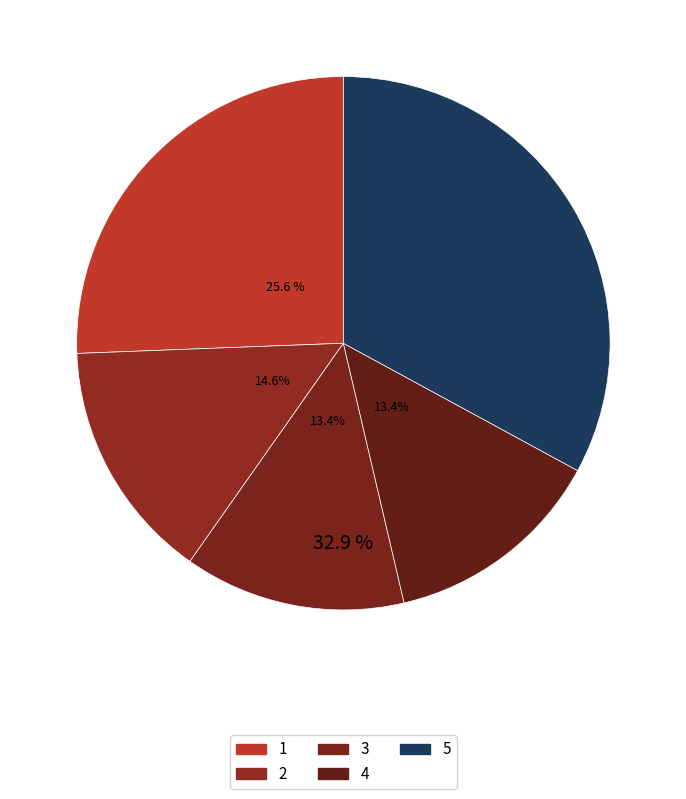

To the nearest percent, what is the difference between the largest and smallest slice percentages?

20%